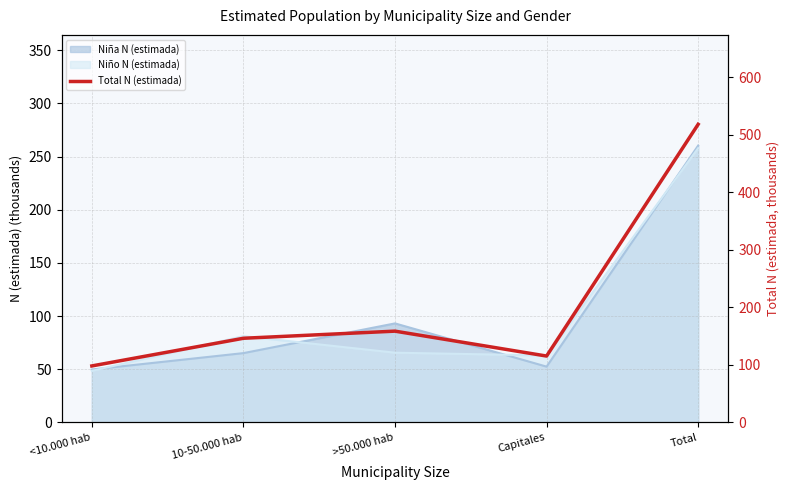

Where does the data first go above 146?

10-50.000 hab